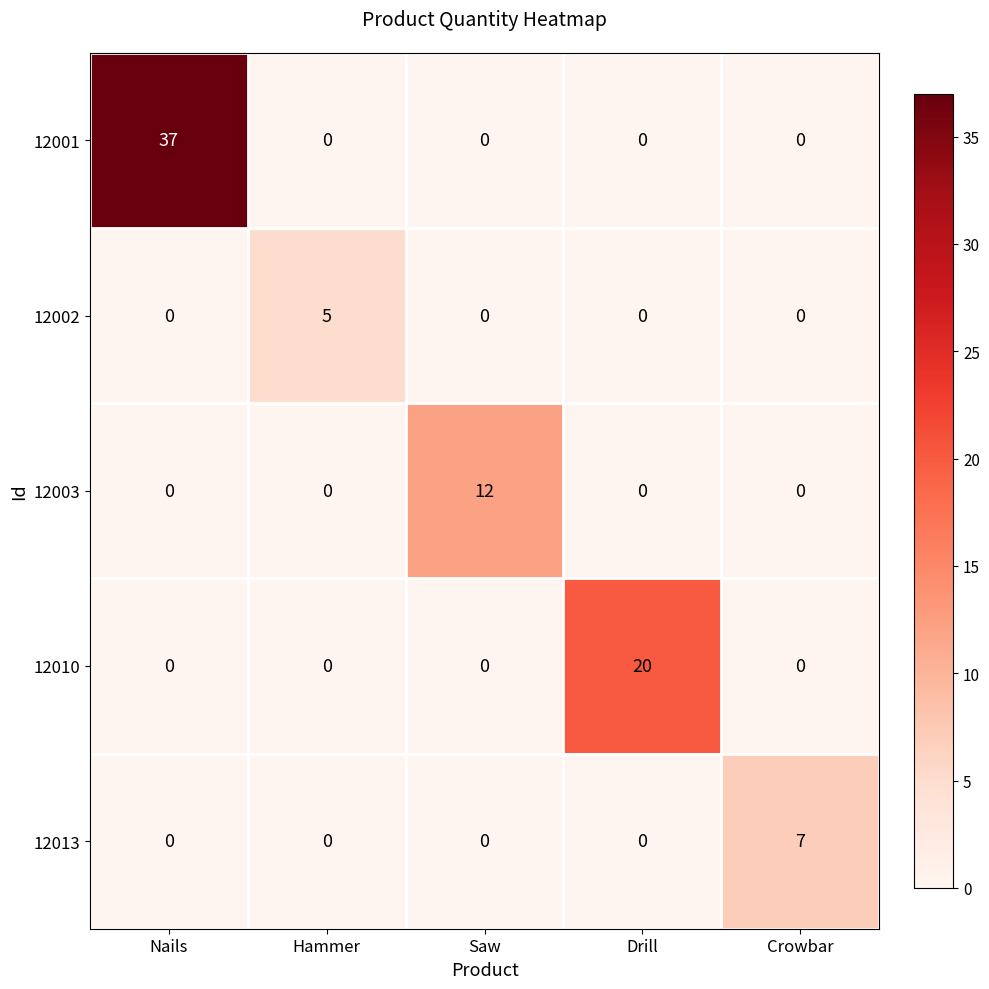

At which category is the sum across all series the highest?

Nails